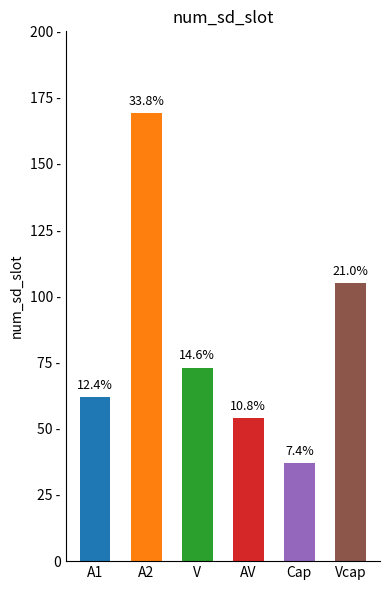

What is the minimum value shown in the chart?

37